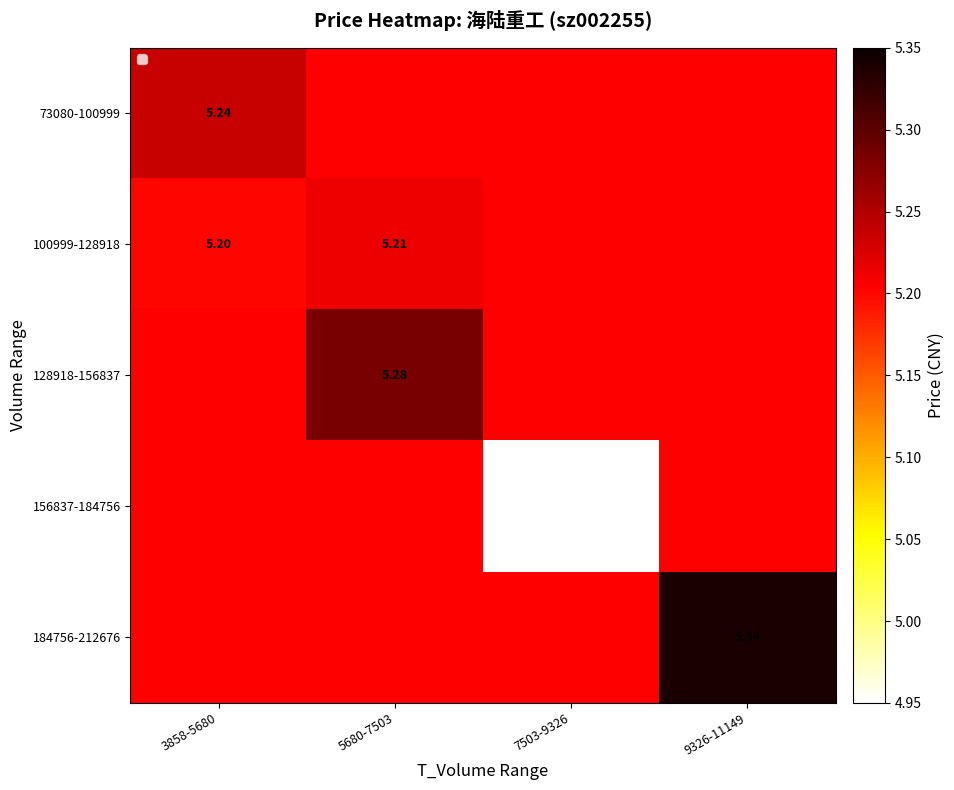

What is the approximate value of 184756-212676 at 5680-7503?

5.2